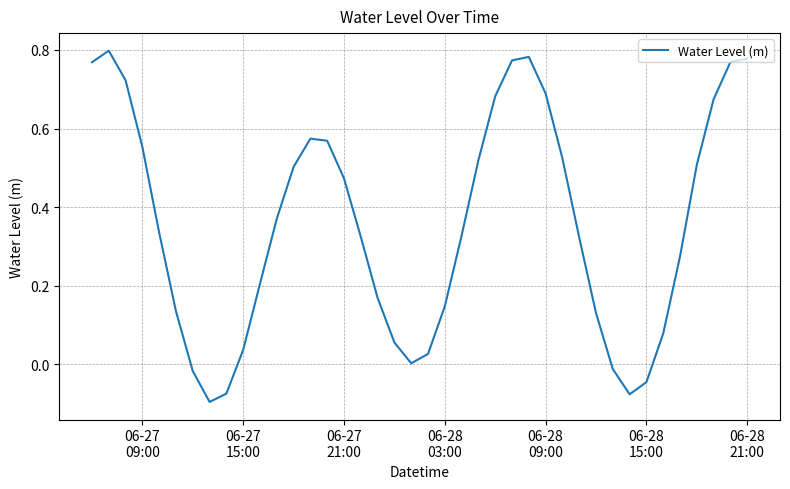

What is the difference between the maximum and minimum values?

0.9